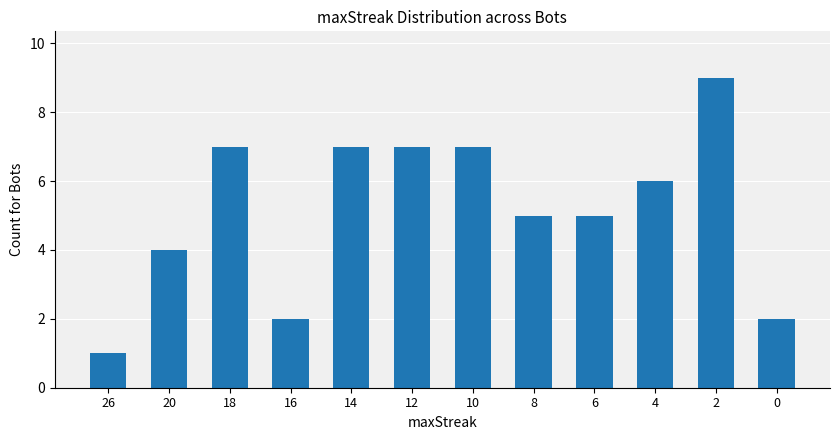

What is the difference between the maximum and second lowest values?

7